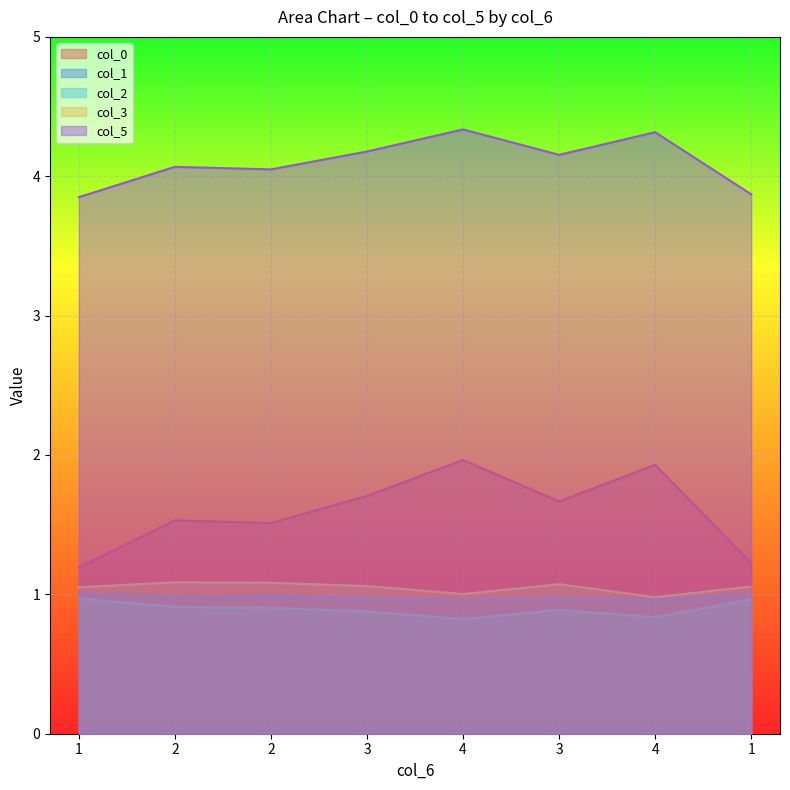

What is the value of the col_1 point at the 4th from the left?

1.0